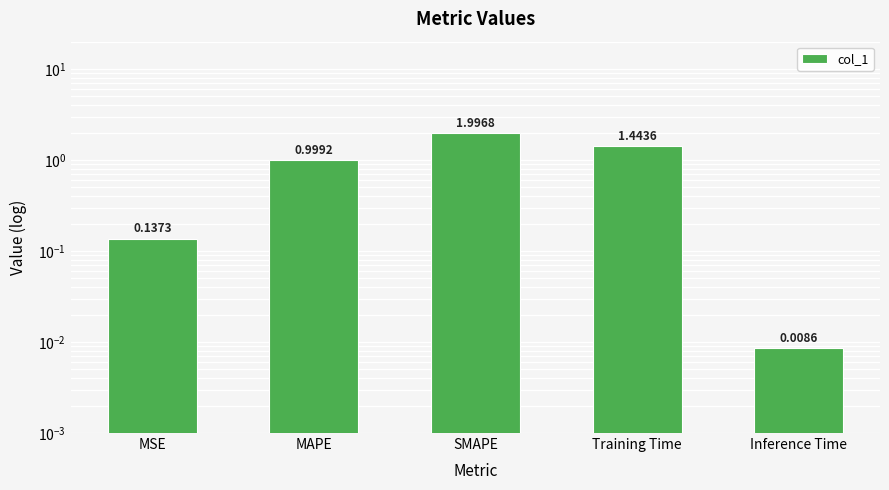

Which label corresponds to the largest value in the chart?

SMAPE